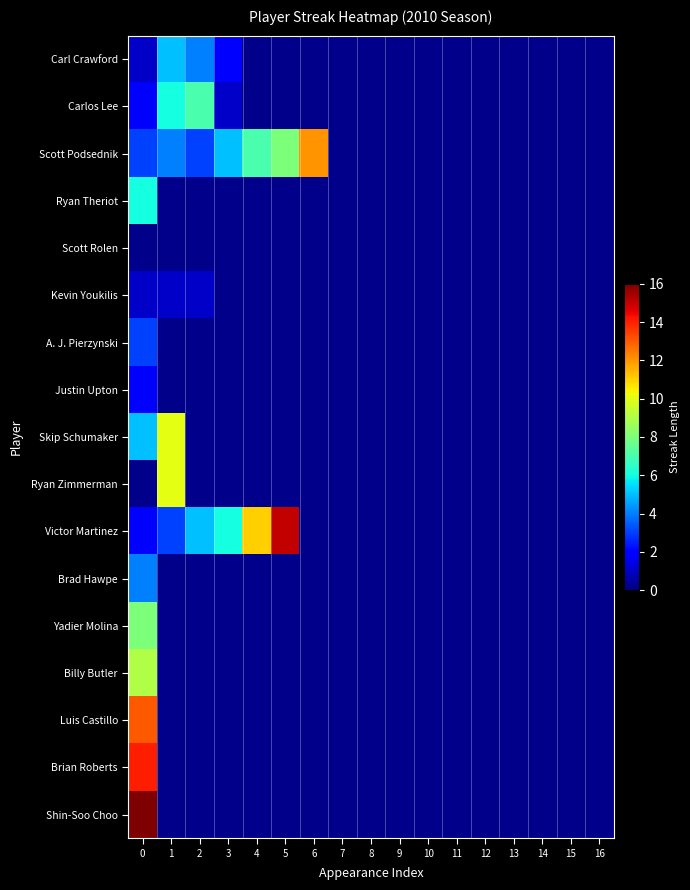

The Carl Crawford series shows 1.5 at 2. True or false?

False